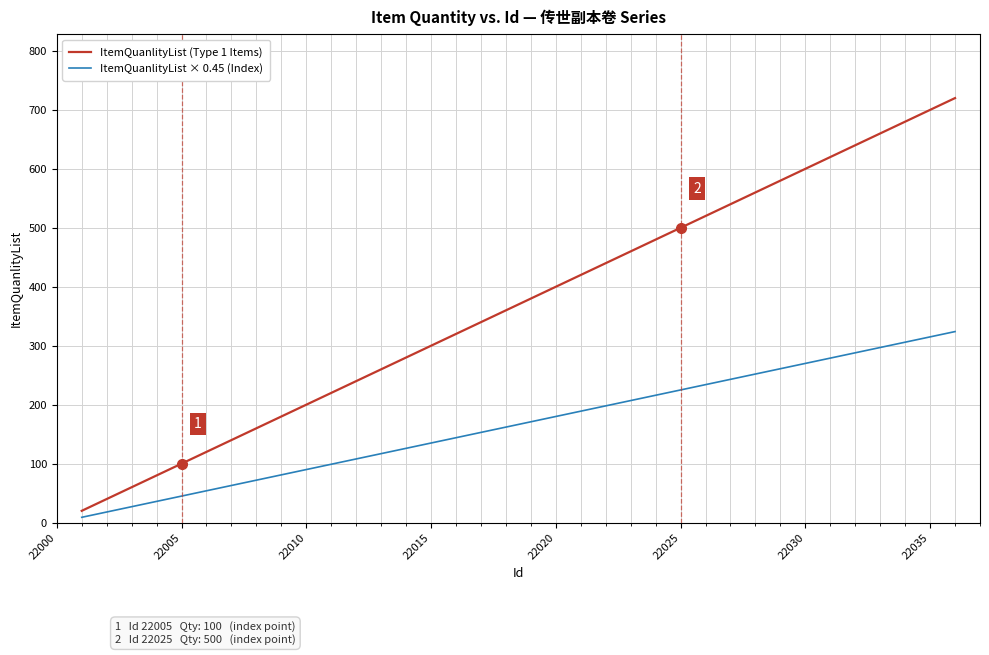

Which series has the largest total across all categories?

ItemQuanlityList (Type 1 Items)